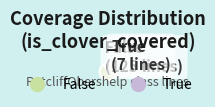

The False slice represents 99% of the pie. True or false?

False